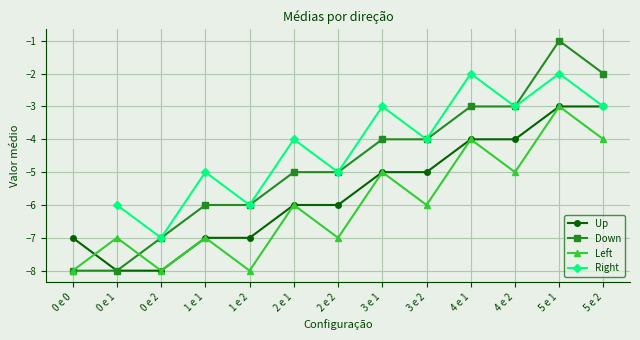

What is the difference between the second highest and minimum values in the Up series?

5